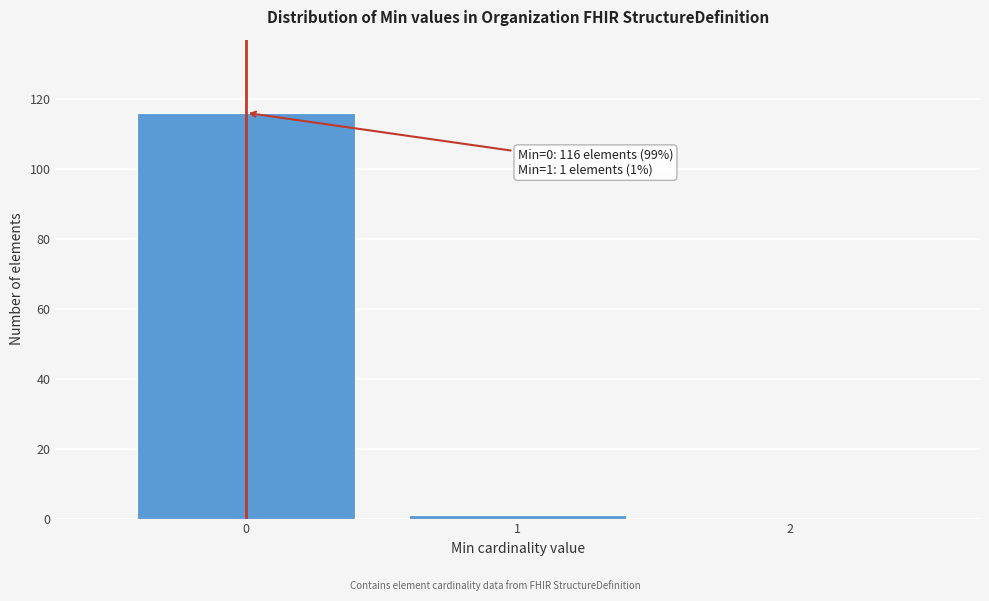

Reading right to left, list all the values displayed in this chart.

2=0	1=1	0=116